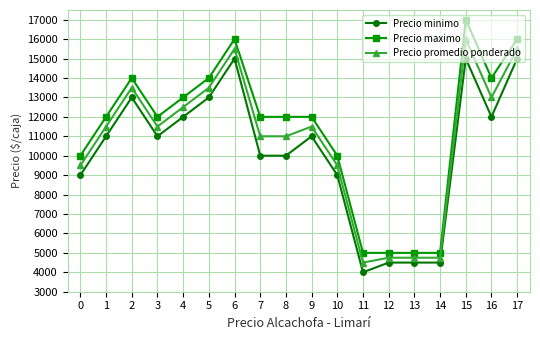

Reading left to right, list all the values displayed in this chart.

Precio minimo: 9000	11000	13000	11000	12000	13000	15000	10000	10000	11000	9000	4000	4500	4500	4500	15000	12000	15000
Precio maximo: 10000	12000	14000	12000	13000	14000	16000	12000	12000	12000	10000	5000	5000	5000	5000	17000	14000	16000
Precio promedio ponderado: 9500	11500	13500	11500	12500	13500	15500	11000	11000	11500	9500	4500	4750	4750	4750	16000	13000	15500